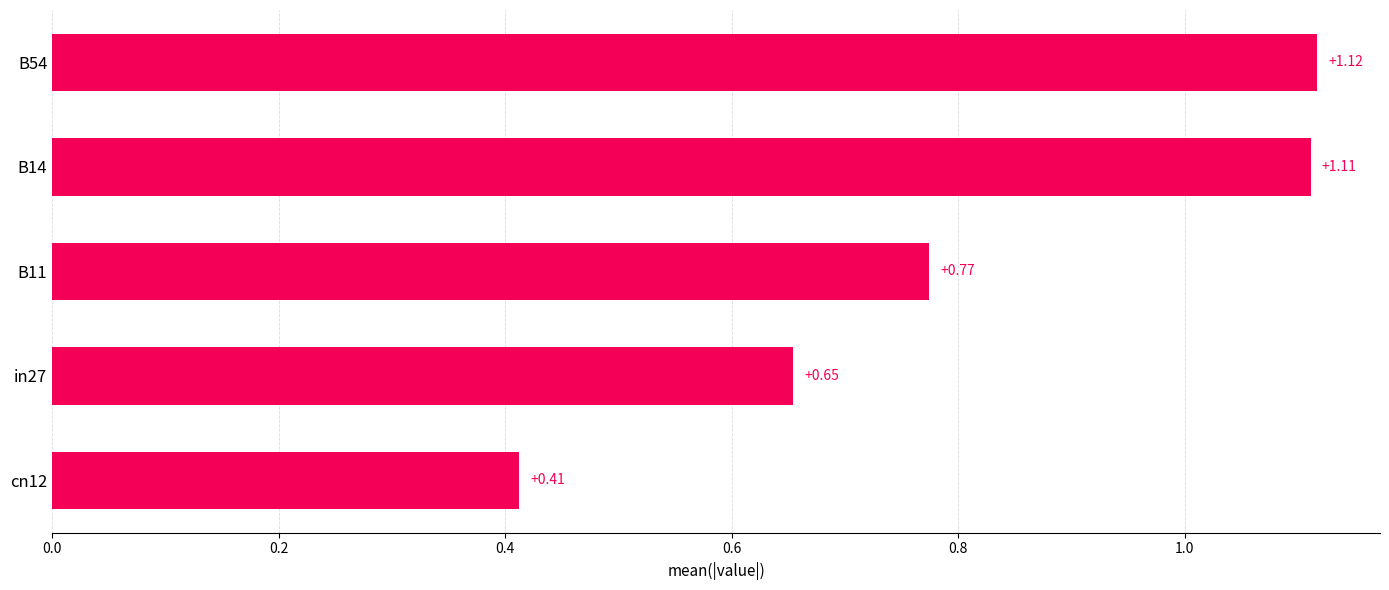

What is the change in value from B11 to cn12?

-0.4